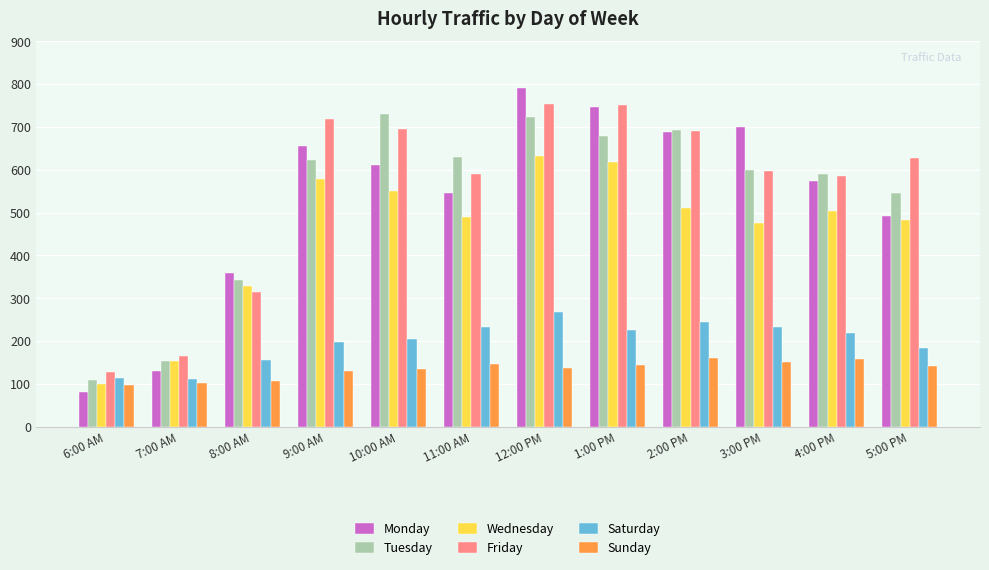

Is the value of Wednesday at 2:00 PM greater than the value of Tuesday at 2:00 PM?

No